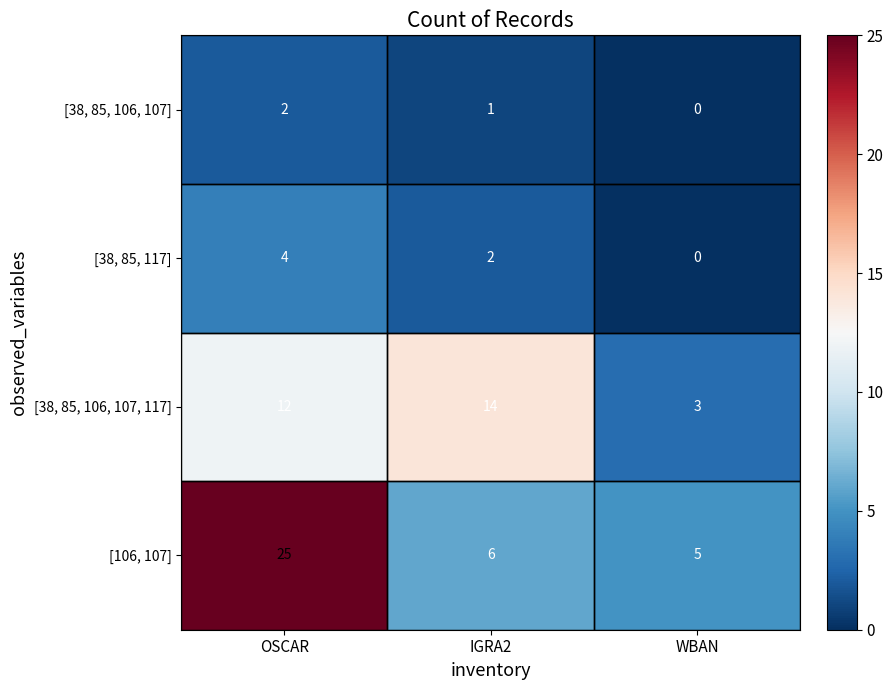

Where is [38, 85, 117] nearest to the value 2?

IGRA2